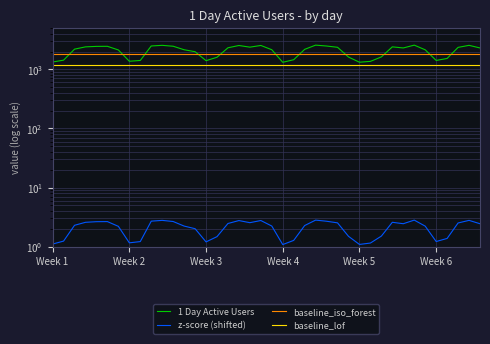

What are all the series names shown in the legend?

1 Day Active Users, z-score (shifted), baseline_iso_forest, baseline_lof